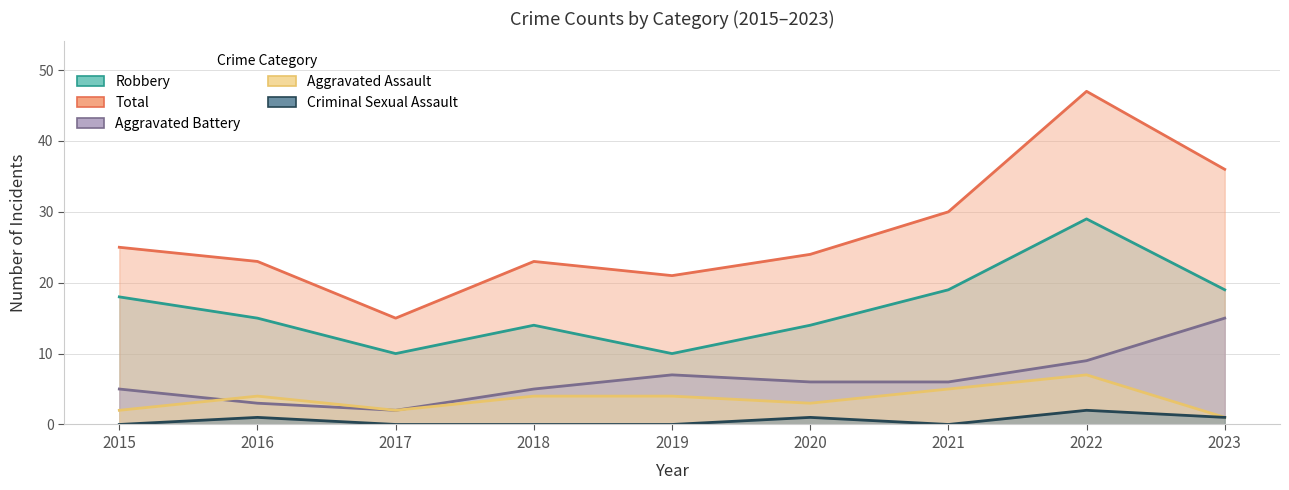

True or false: Total has more than 0 points higher than both neighbors.

True